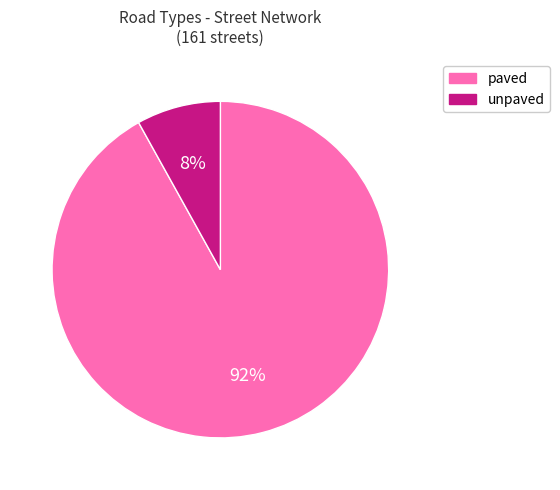

Which category accounts for the majority?

paved